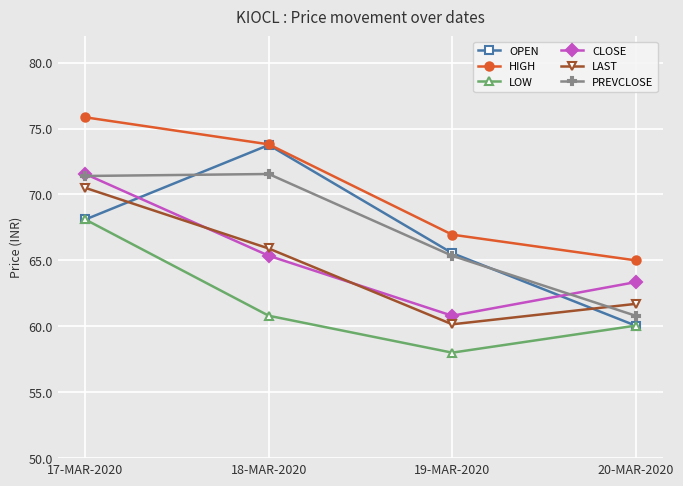

What value does the HIGH series have at 19-MAR-2020?

67.0